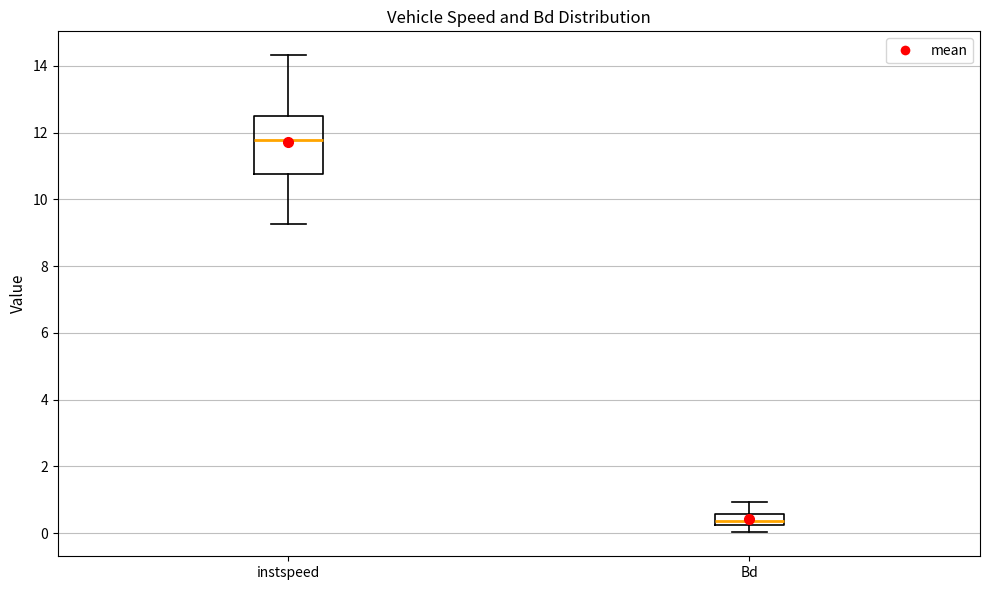

Reading left to right, transcribe this box plot: for each box, give where its median line is, the range the box spans, and where its two whiskers end, as read against the y-axis. The values are not printed on the chart, so give them approximately, as read against the axis.

instspeed: median 11.8, box 10.8 to 12.4, whiskers 9.2 to 14.4
Bd: median 0.4, box 0.2 to 0.6, whiskers 0.0 to 1.0